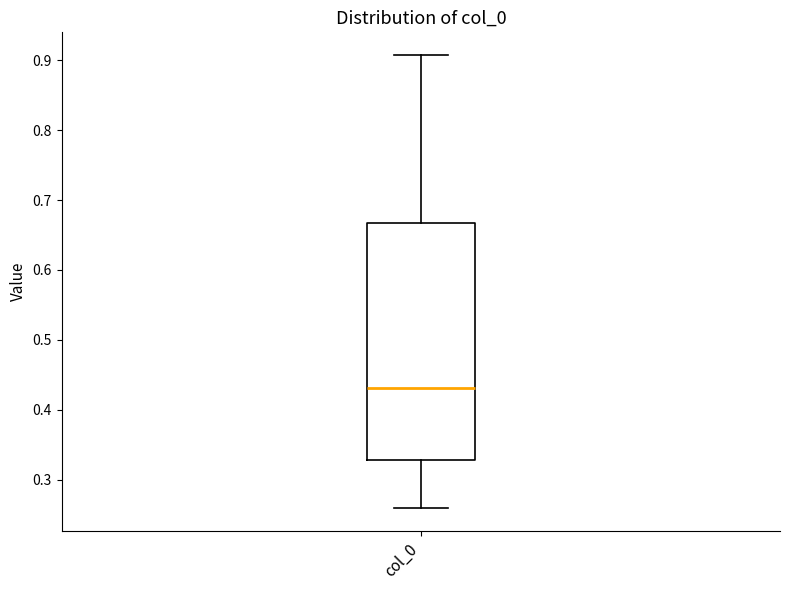

Where does the lower whisker of the box for col_0 end on the y-axis? The values are not printed on the chart, so give them approximately, as read against the axis.

0.26